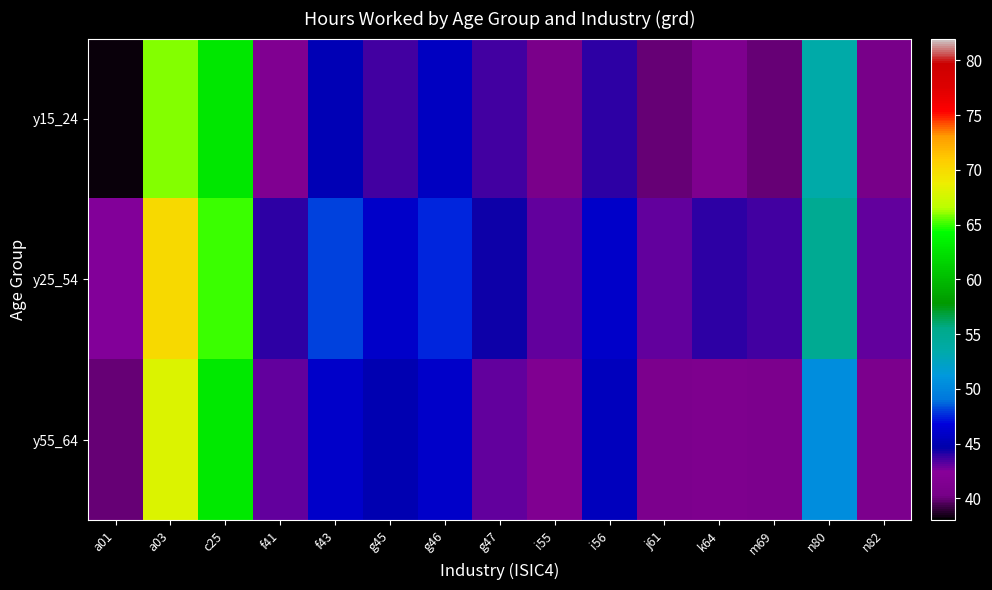

At g45, list the series in order from largest to smallest.

y25_54, y55_64, y15_24